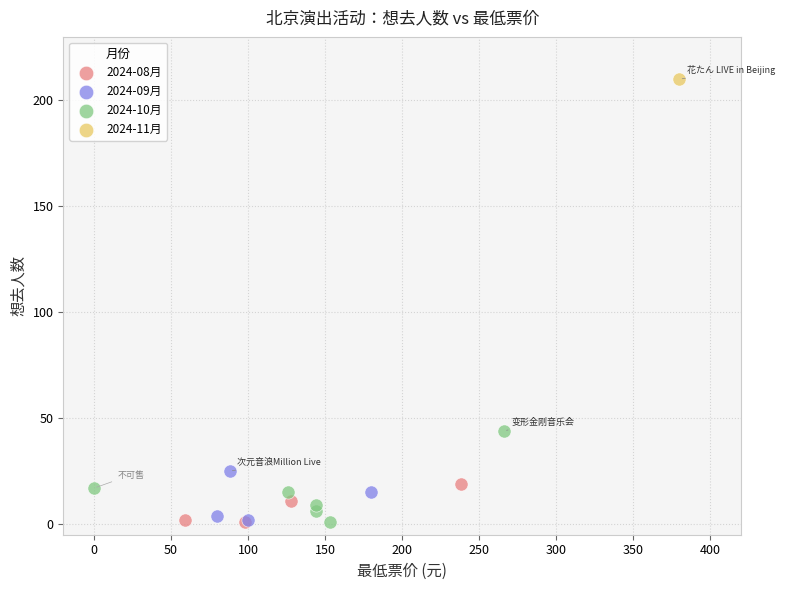

What are all the series names shown in the legend?

2024-08月, 2024-09月, 2024-10月, 2024-11月